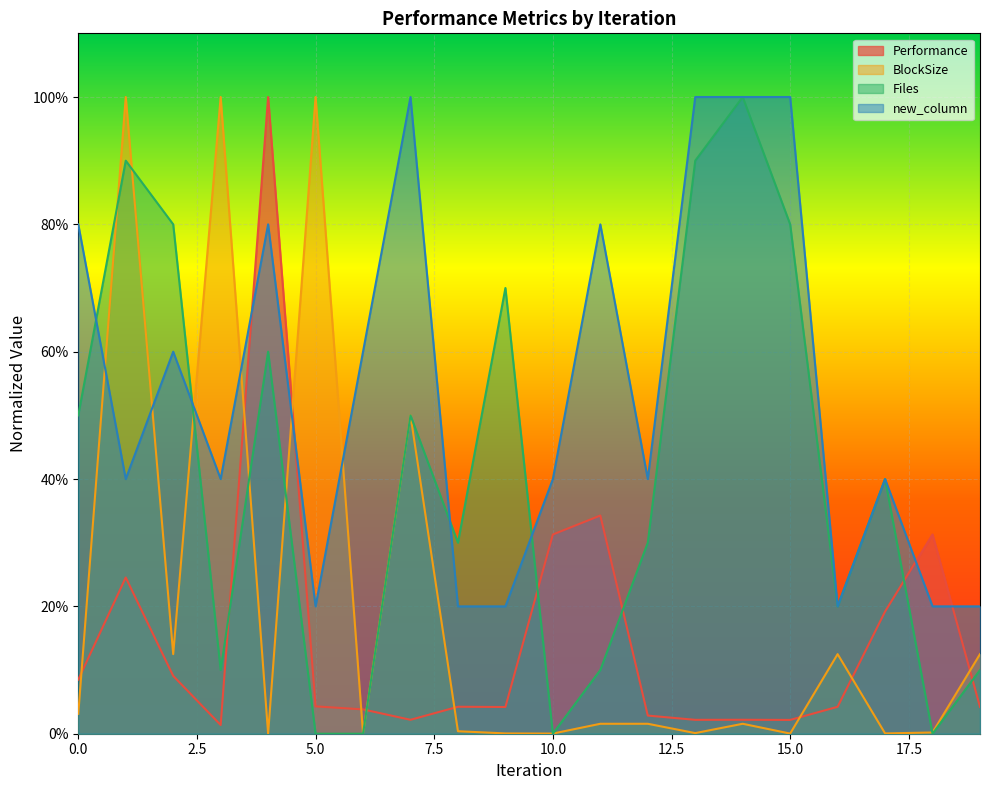

What is the value of the new_column point at the 15th from the left?

1.0